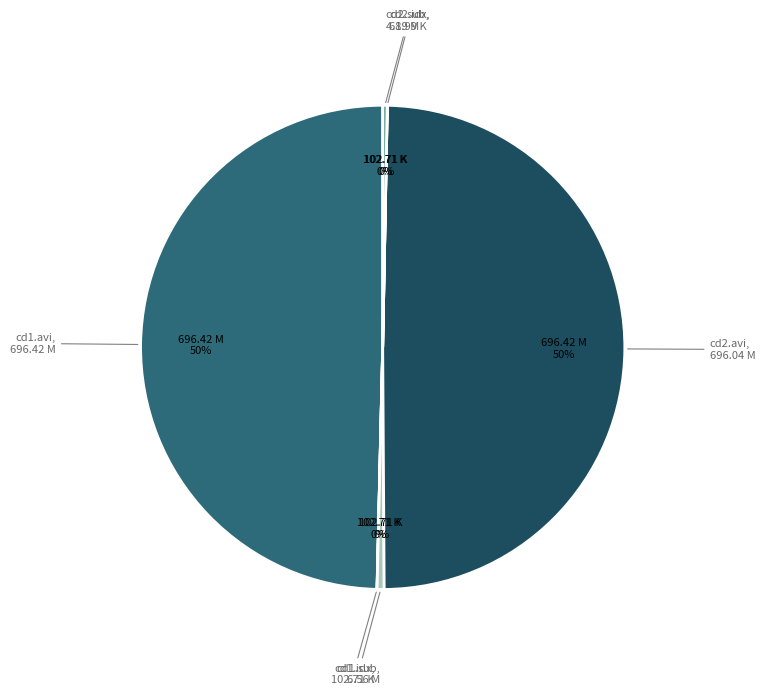

Is it true that cd2.avi is 43% of the pie?

False